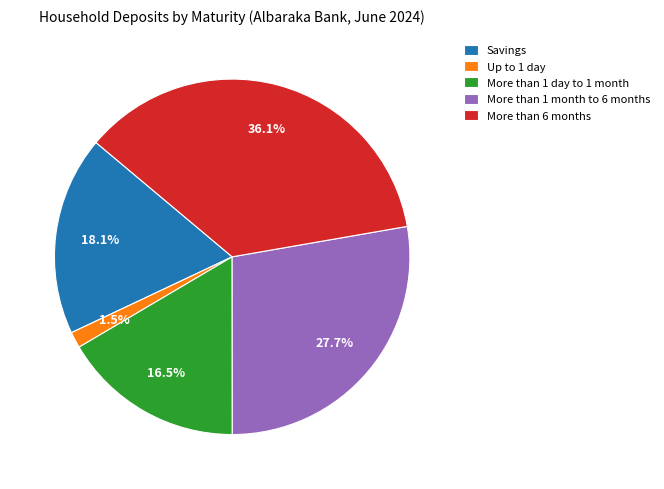

Which category has the smallest portion of the pie?

Up to 1 day